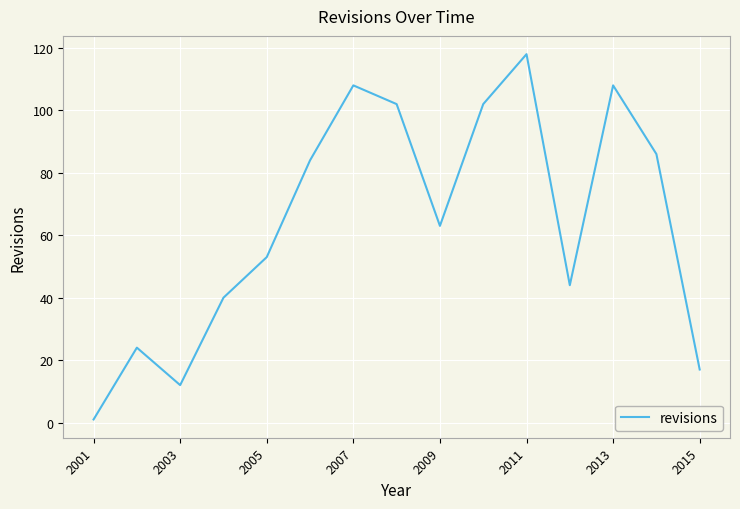

How many lines are shown in the chart?

1